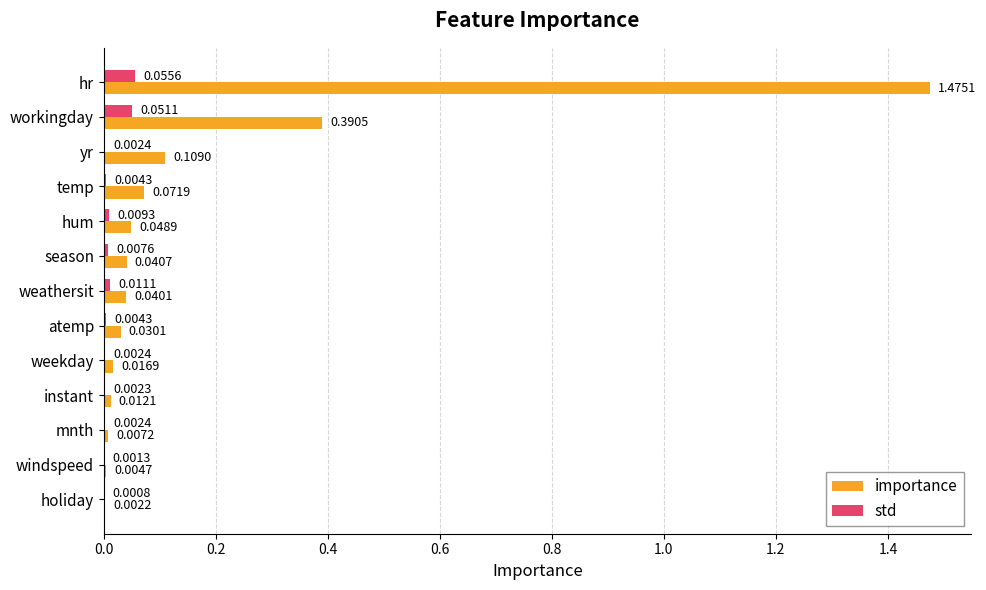

How many data points does each series have?

13